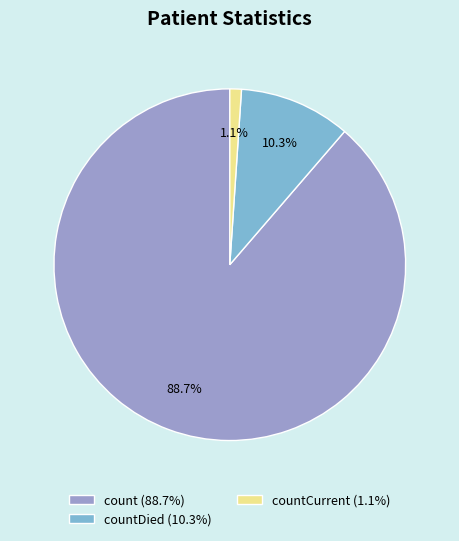

Rank the categories by value from lowest to highest.

countCurrent (1.1%), countDied (10.3%), count (88.7%)